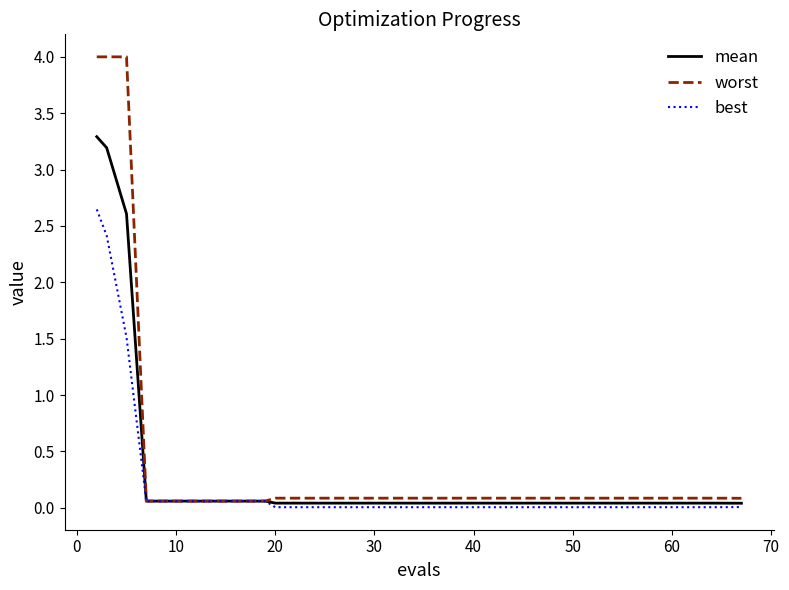

List the series in order of their peak value, highest first.

worst, mean, best